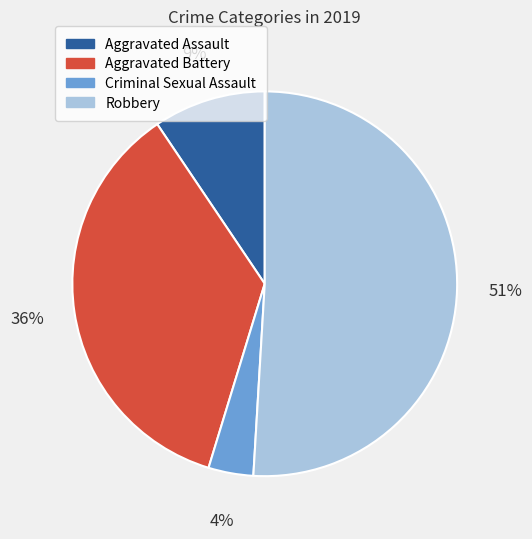

What is the majority slice?

Robbery